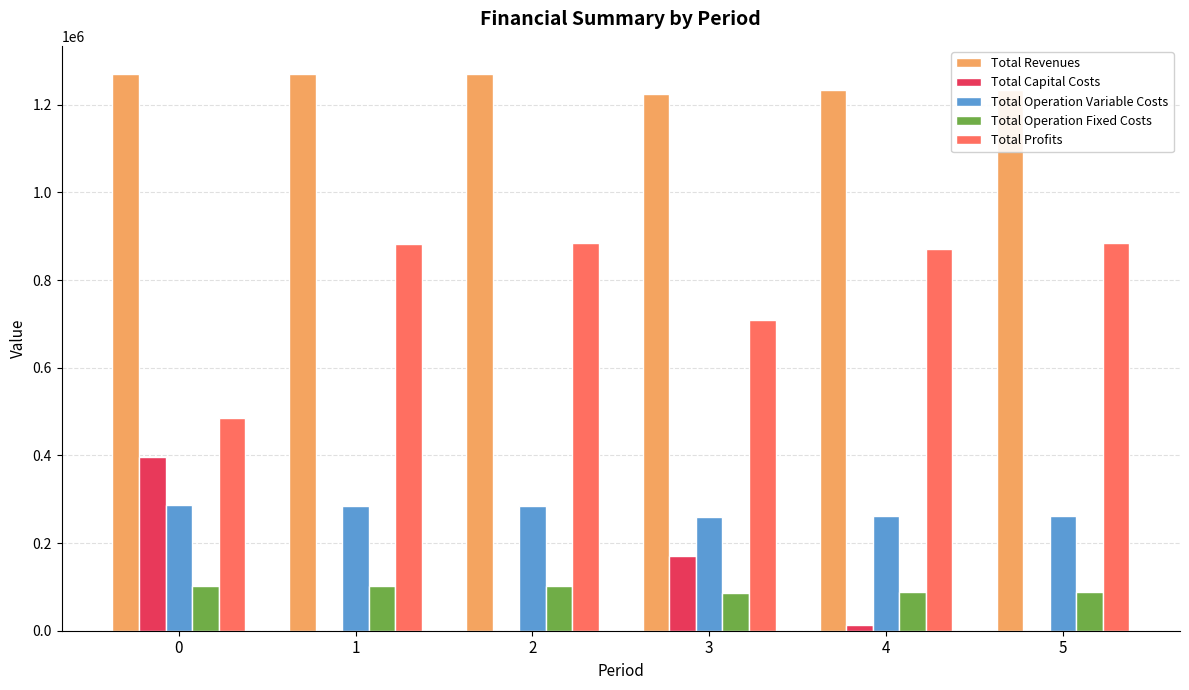

What is the total value across all series at 1?

2542070.2